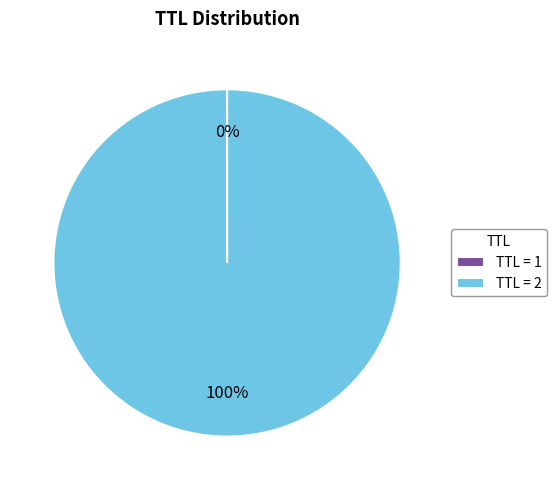

Which category has the biggest portion of the pie?

TTL = 2